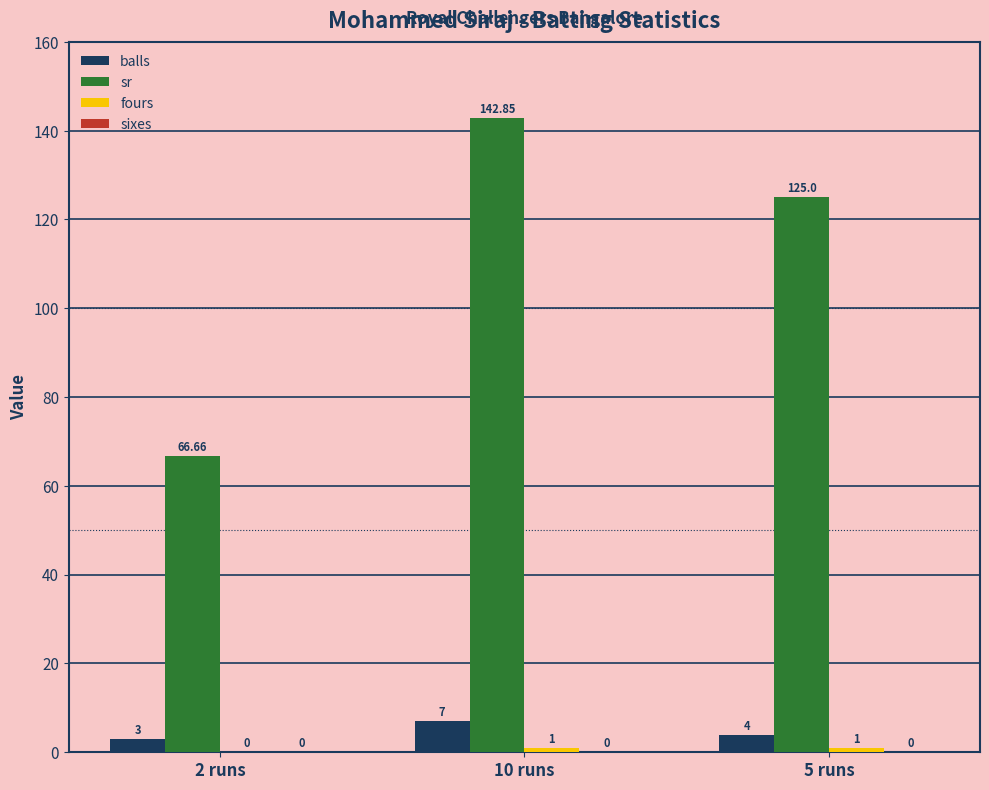

At which category is the sum across all series the highest?

10 runs